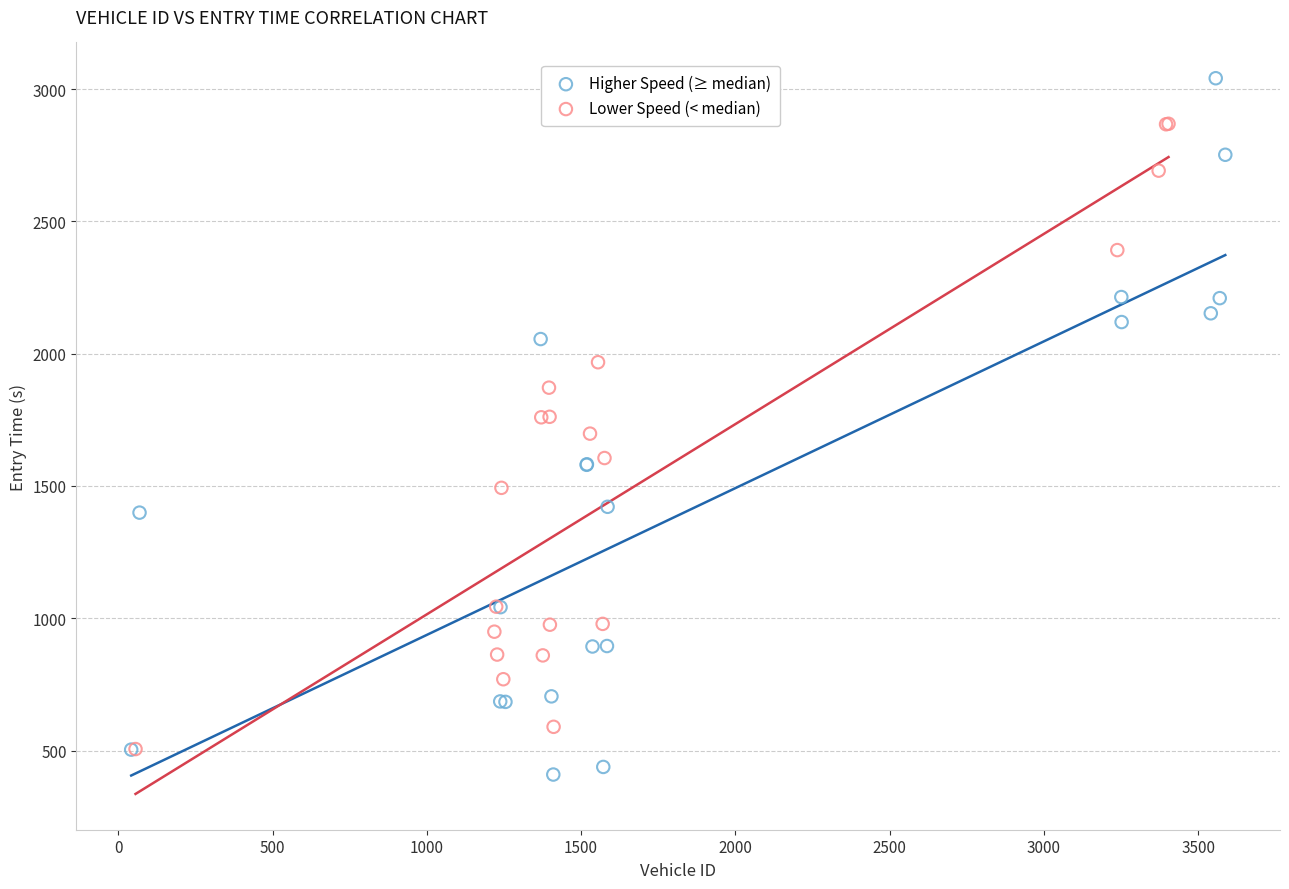

Which series has the widest spread of Y values?

Higher Speed (≥ median)